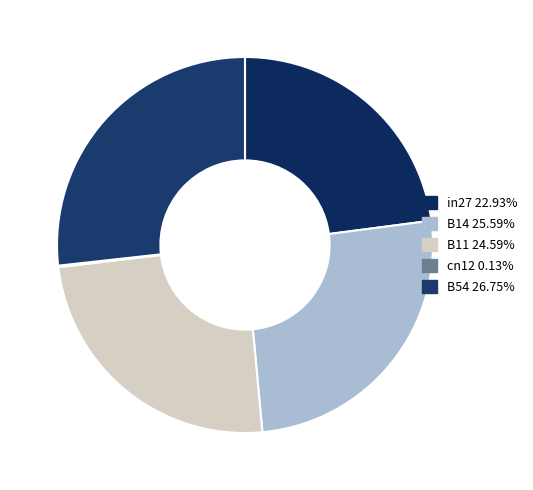

What percentage do B54 and B11 together represent?

51.3%